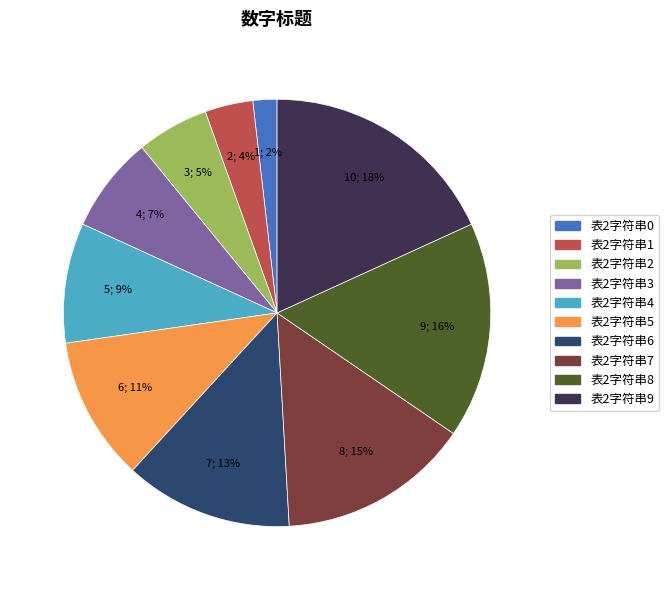

Combined, do 表2字符串4 and 表2字符串5 account for over 50%?

No